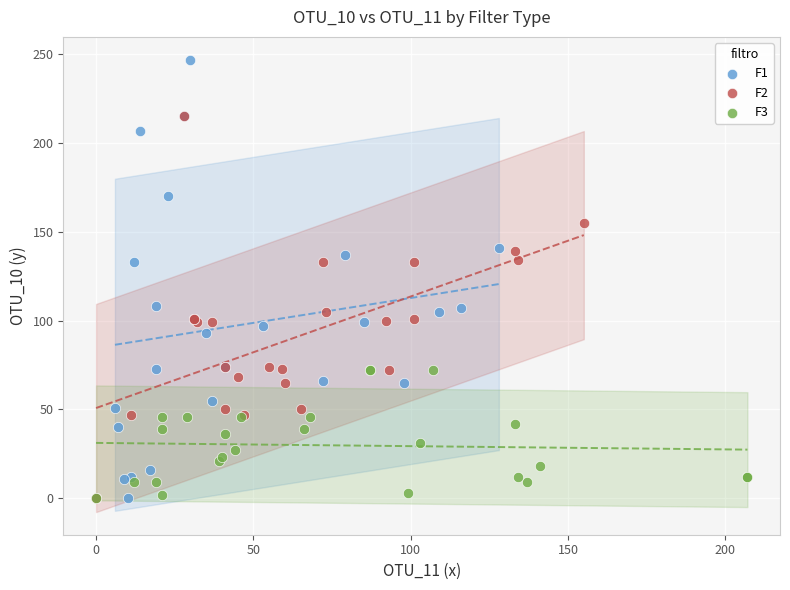

Which series reaches the maximum Y coordinate?

F1